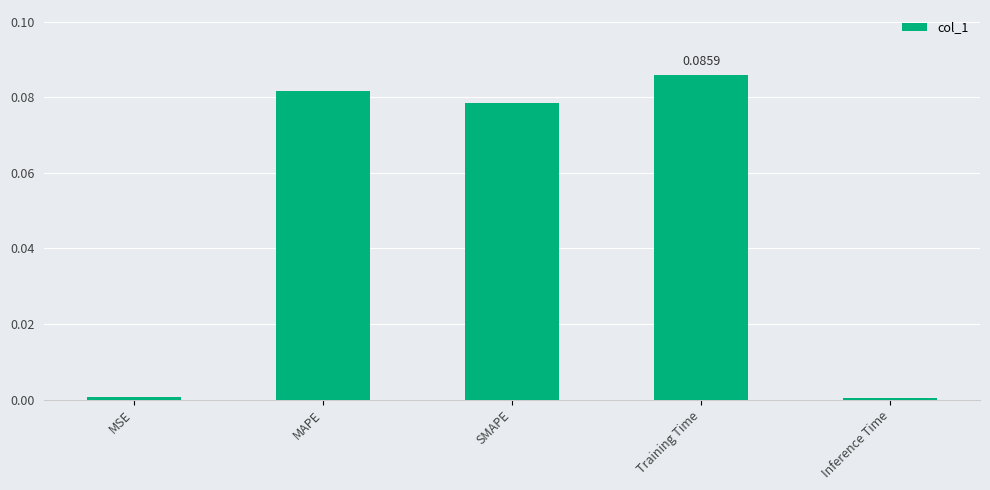

What is the label of the 4th bar from the right?

MAPE